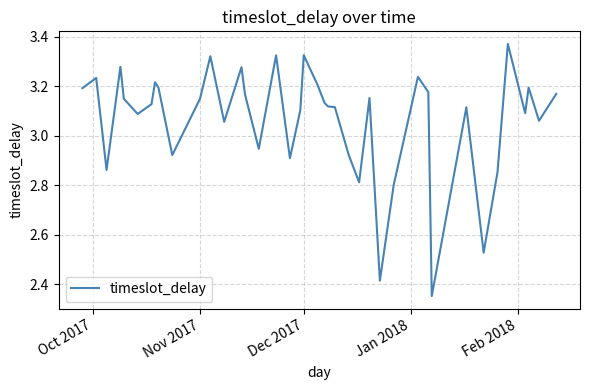

What is the difference between the maximum and minimum values?

1.0